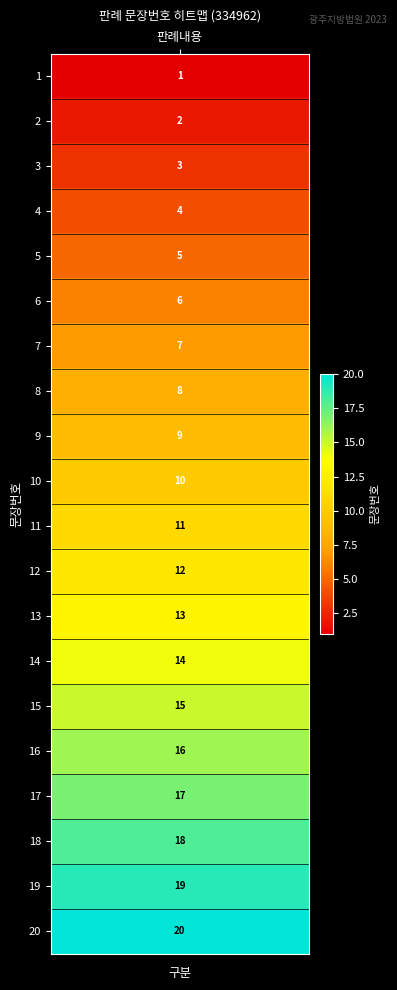

What is the change in value from 14 to 20?

+6